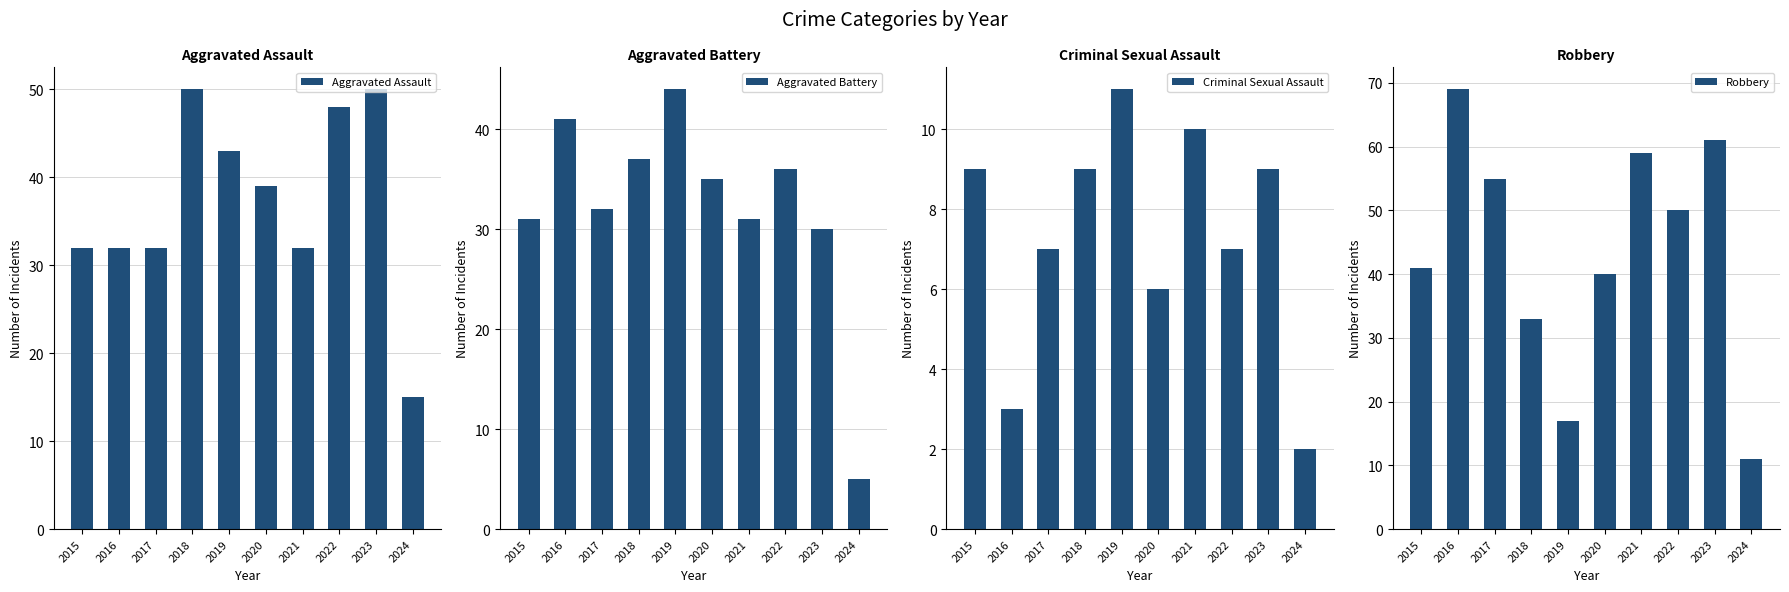

Reading left to right, transcribe all the data shown in this chart.

Aggravated Assault: 2015=32	2016=32	2017=32	2018=50	2019=43	2020=39	2021=32	2022=48	2023=50	2024=15
Aggravated Battery: 2015=31	2016=41	2017=32	2018=37	2019=44	2020=35	2021=31	2022=36	2023=30	2024=5
Criminal Sexual Assault: 2015=9	2016=3	2017=7	2018=9	2019=11	2020=6	2021=10	2022=7	2023=9	2024=2
Robbery: 2015=41	2016=69	2017=55	2018=33	2019=17	2020=40	2021=59	2022=50	2023=61	2024=11